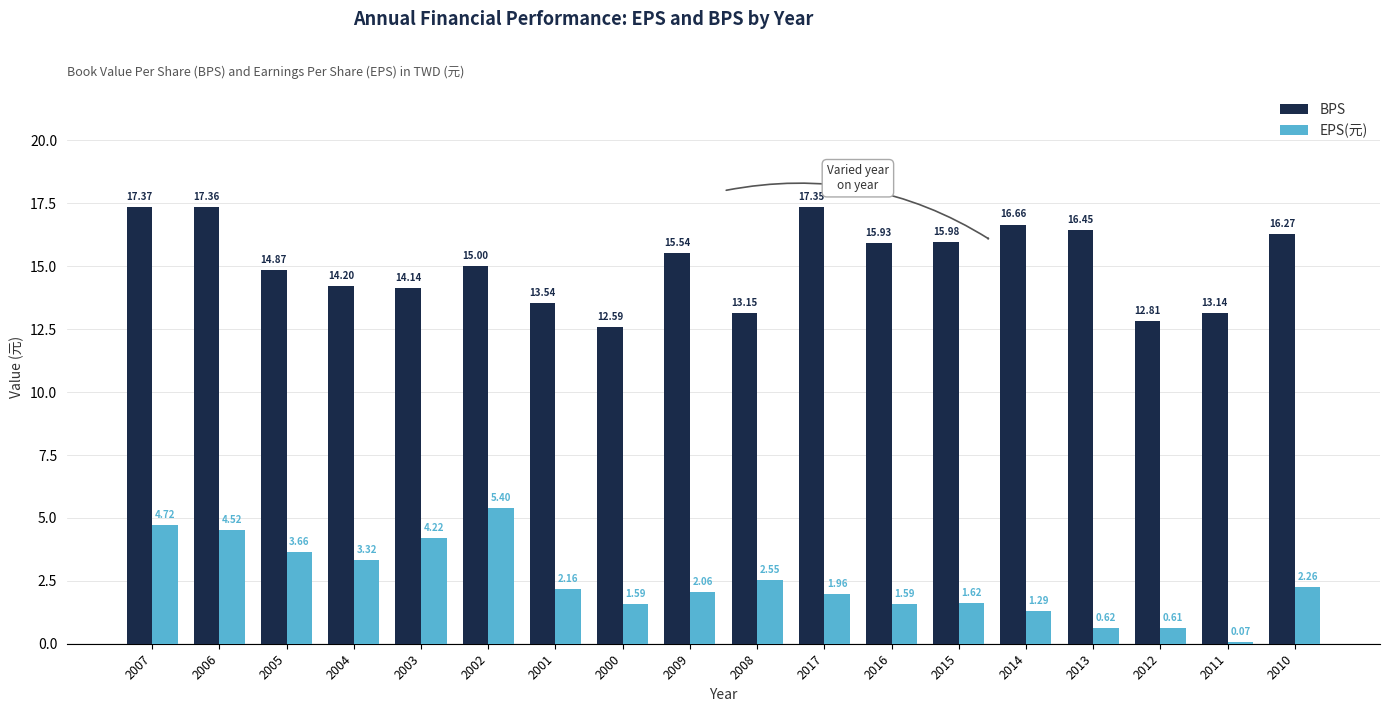

List the labels in order of BPS value, smallest first.

2000, 2012, 2011, 2008, 2001, 2003, 2004, 2005, 2002, 2009, 2016, 2015, 2010, 2013, 2014, 2017, 2006, 2007